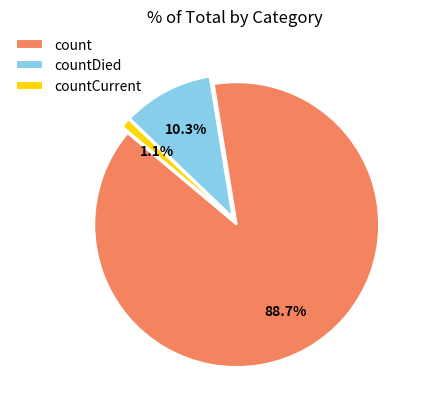

To the nearest percent, what percentage of the pie is countCurrent?

1%